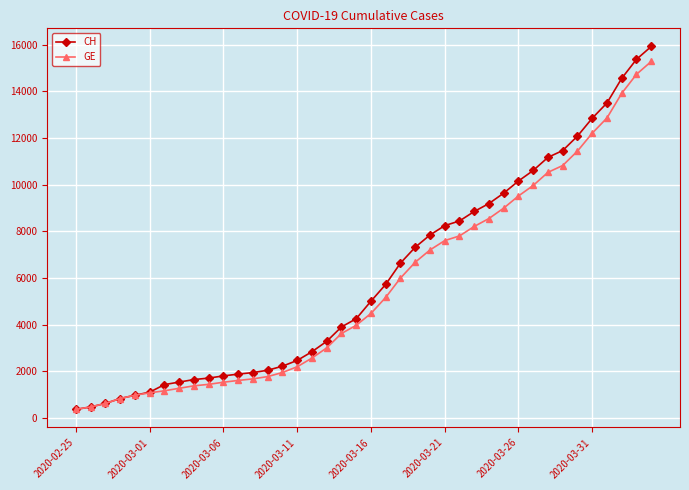

What is the maximum value for GE?

15284